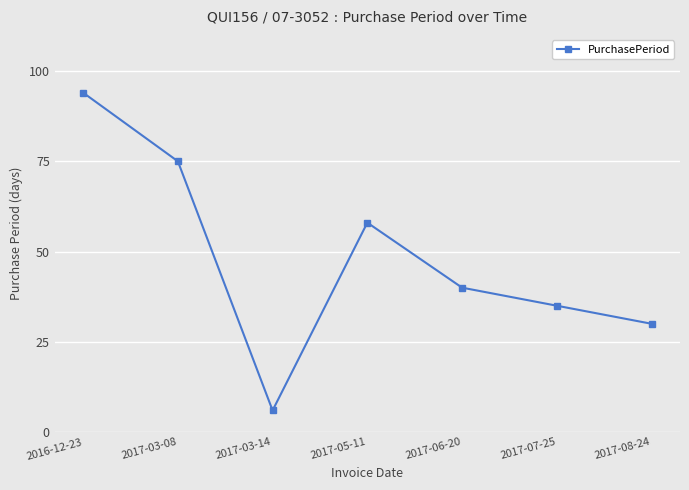

Reading left to right, what are all the values shown in this chart?

2016-12-23=94	2017-03-08=75	2017-03-14=6	2017-05-11=58	2017-06-20=40	2017-07-25=35	2017-08-24=30